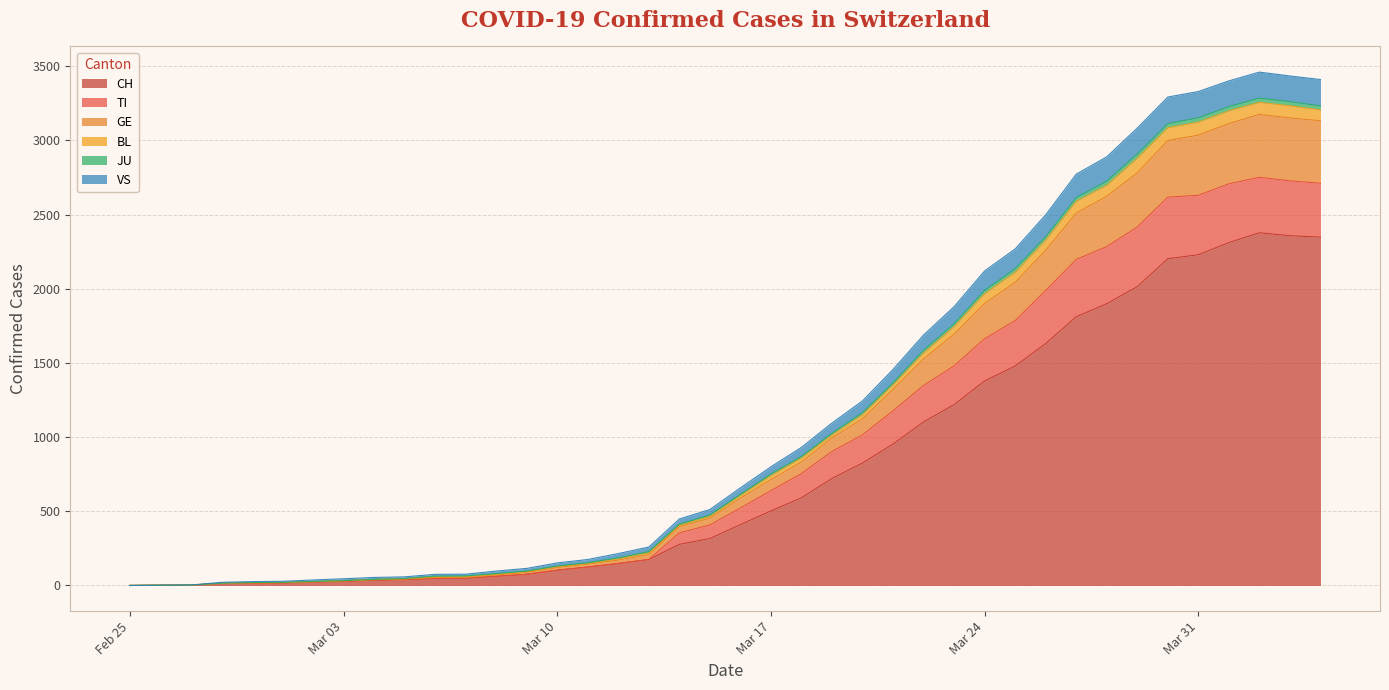

At which category is the sum across all series the highest?

2020-04-02